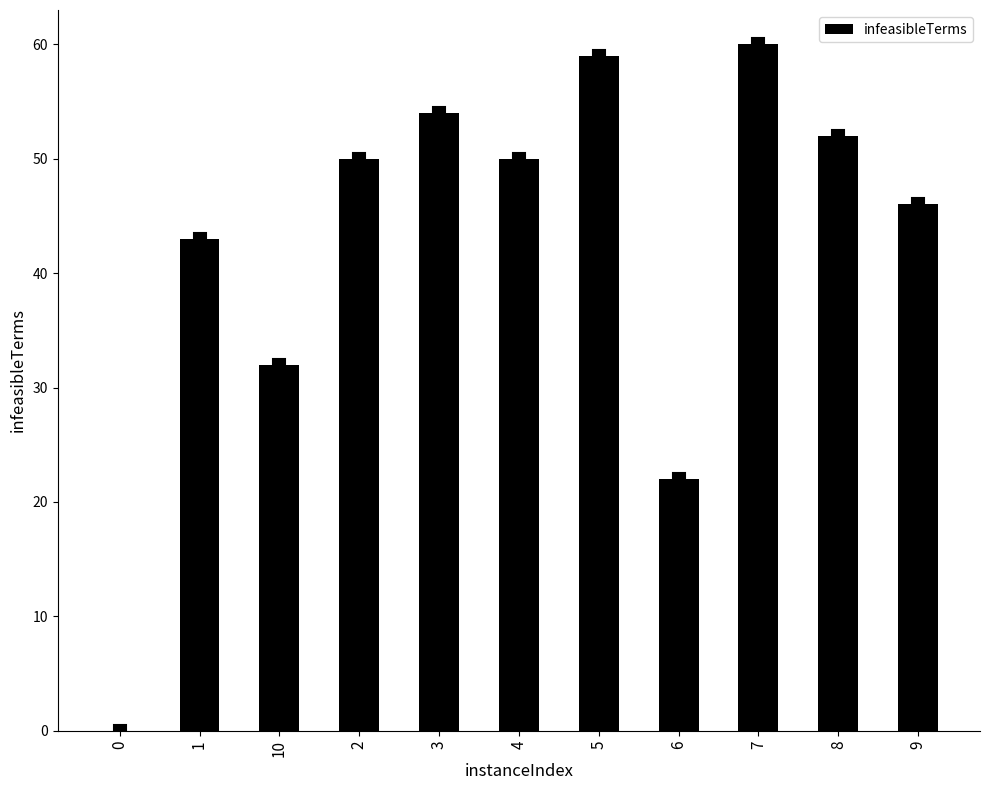

What is the difference between the values at 6 and 3?

32